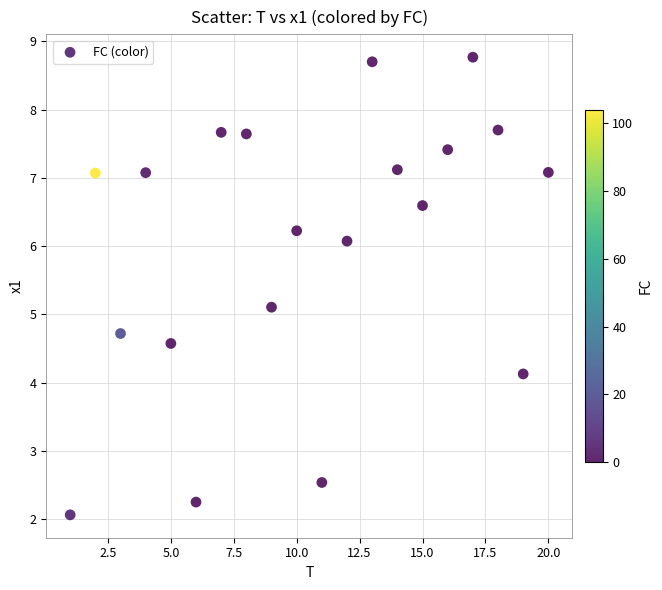

What is the range of X values (max minus min)?

19.0